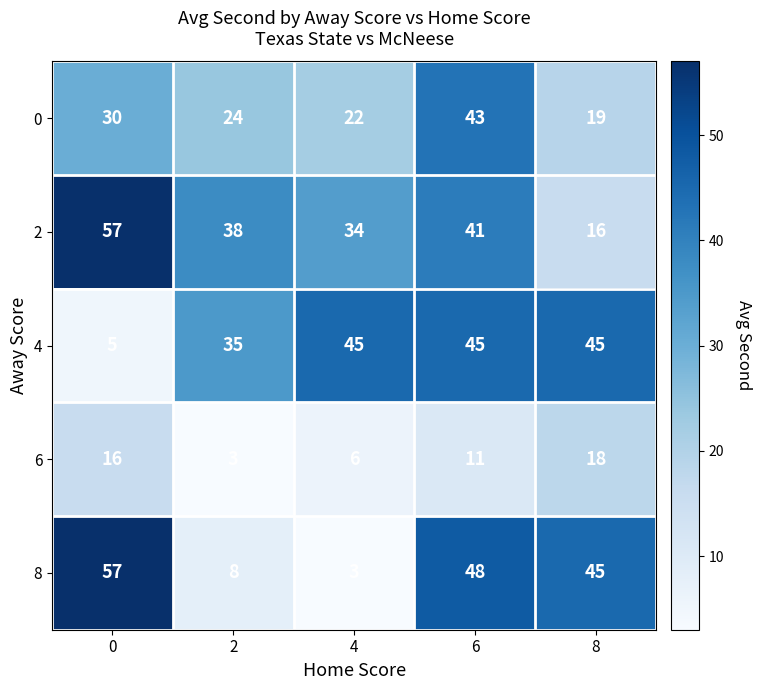

Which series has the largest total across all categories?

2